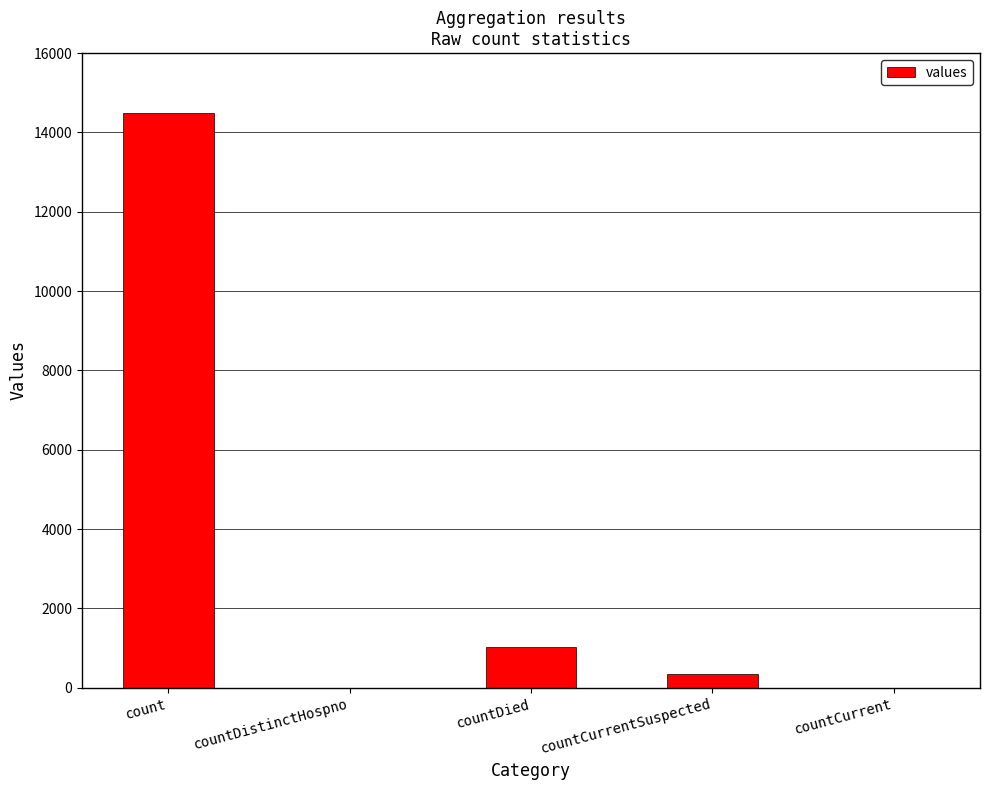

What is the sum of all values?

15866